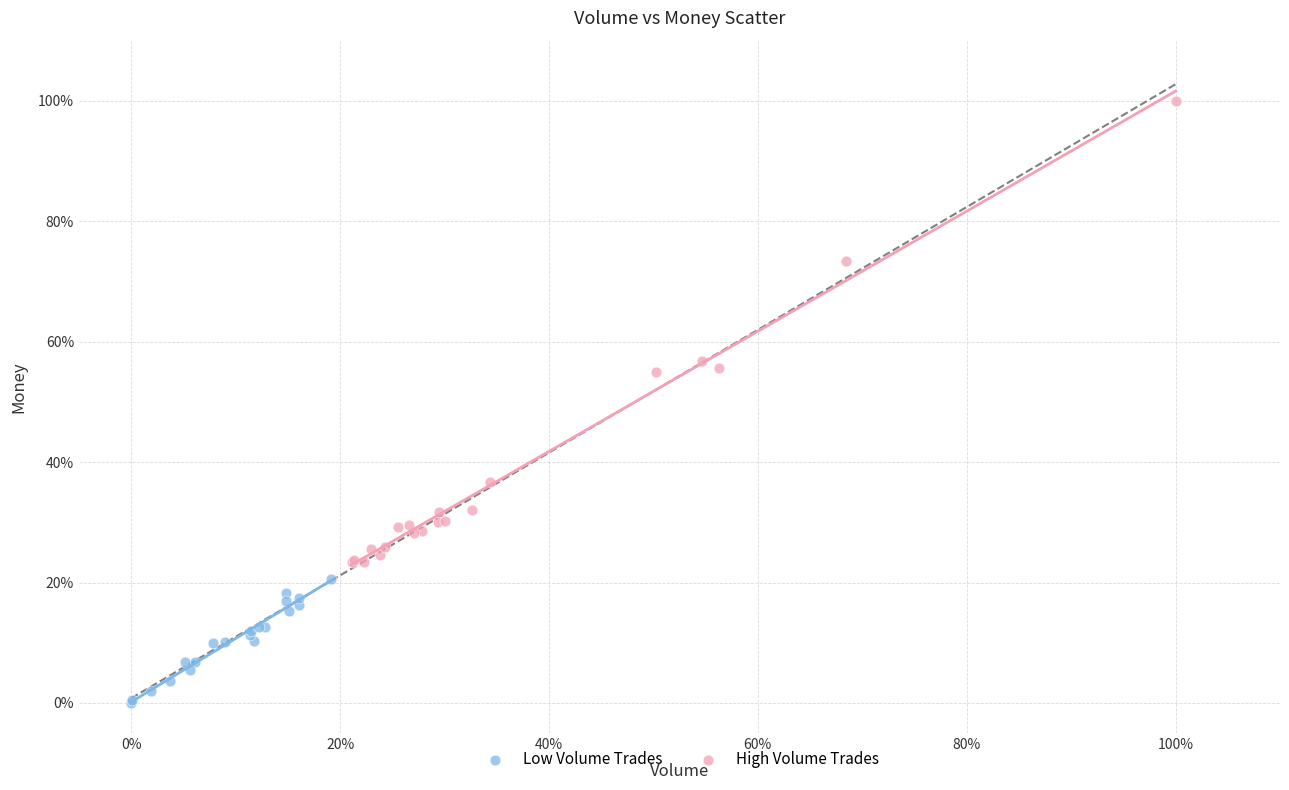

Which series has the largest Y range (max minus min)?

High Volume Trades